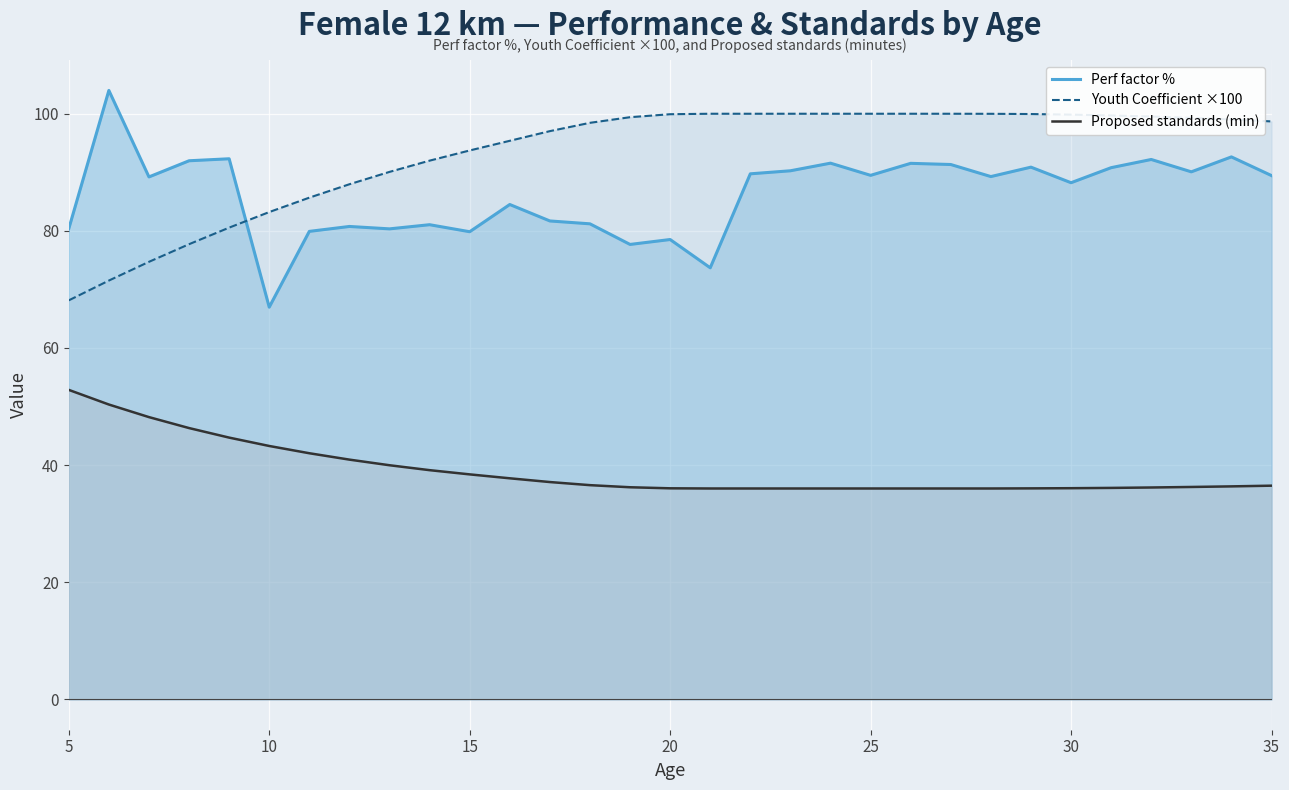

Reading left to right, what are all the values shown in this chart?

Perf factor %: 80.4	104.0	89.2	92.0	92.3	67.0	79.9	80.8	80.3	81.0	79.8	84.5	81.7	81.2	77.7	78.5	73.7	89.7	90.3	91.6	89.5	91.5	91.3	89.3	90.9	88.2	90.8	92.2	90.1	92.6	89.4
Youth Coefficient ×100: 68.1	71.5	74.7	77.7	80.5	83.2	85.7	88.0	90.1	92.0	93.7	95.4	97.0	98.5	99.4	99.9	100.0	100.0	100.0	100.0	100.0	100.0	100.0	100.0	100.0	99.9	99.7	99.5	99.3	99.0	98.7
Proposed standards (min): 52.8	50.3	48.2	46.3	44.7	43.3	42.0	40.9	40.0	39.1	38.4	37.7	37.1	36.6	36.2	36.0	36.0	36.0	36.0	36.0	36.0	36.0	36.0	36.0	36.0	36.0	36.1	36.2	36.3	36.4	36.5